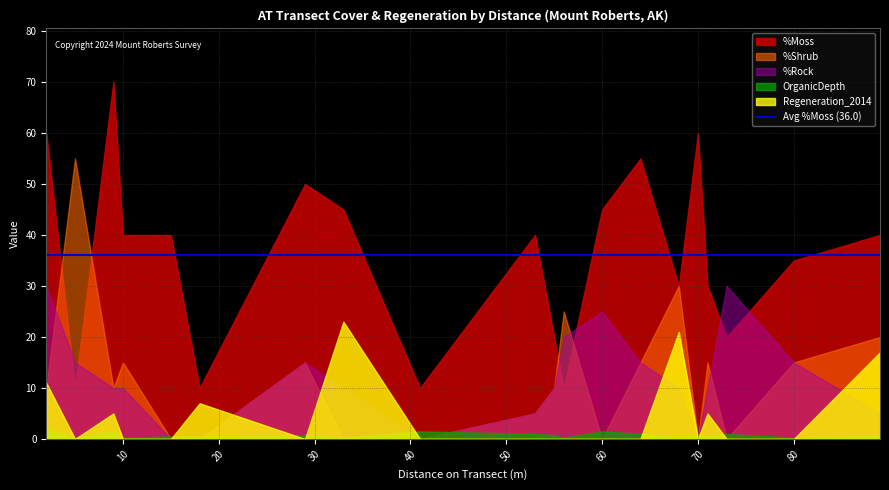

At which label does %Rock reach its minimum?

15